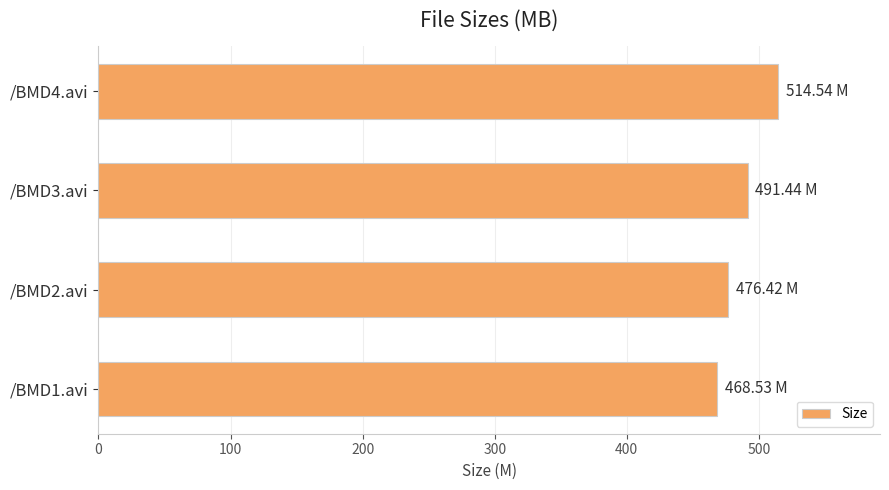

What is the difference between the maximum and minimum values?

46.0